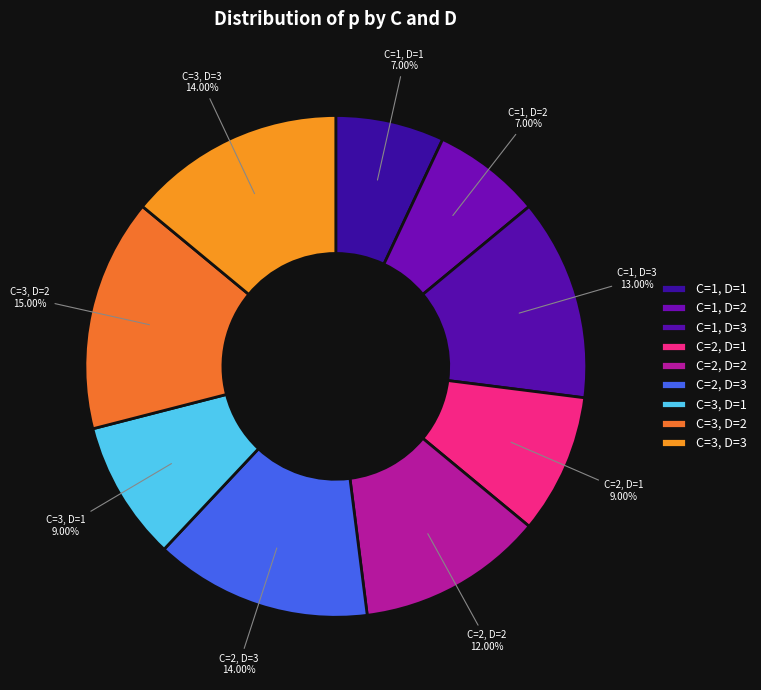

How much of the chart is everything except C=1, D=3?

87.0%